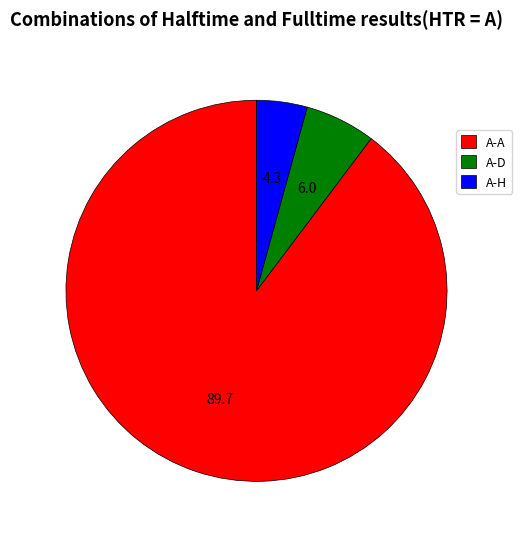

Rank the categories by value from highest to lowest.

A-A, A-D, A-H